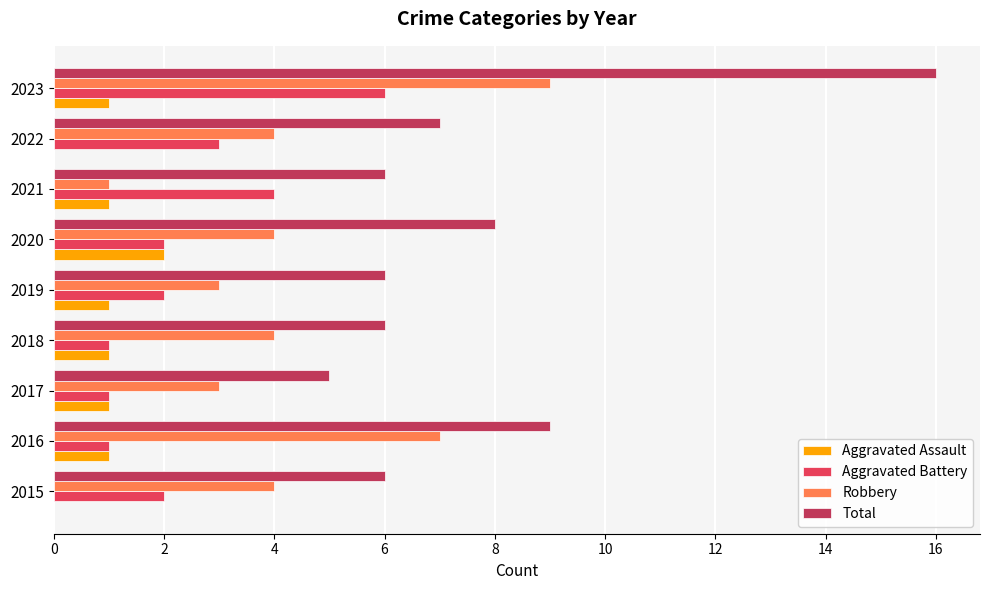

At which category is the sum across all series the highest?

2023